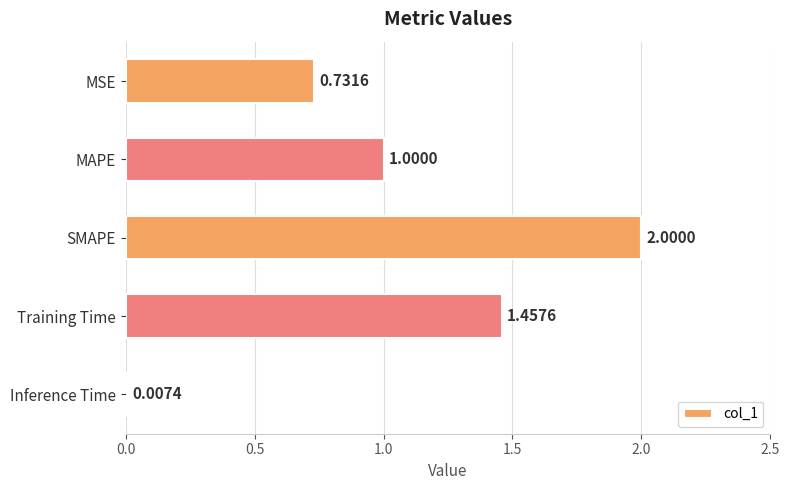

What is the sum of all values?

5.2